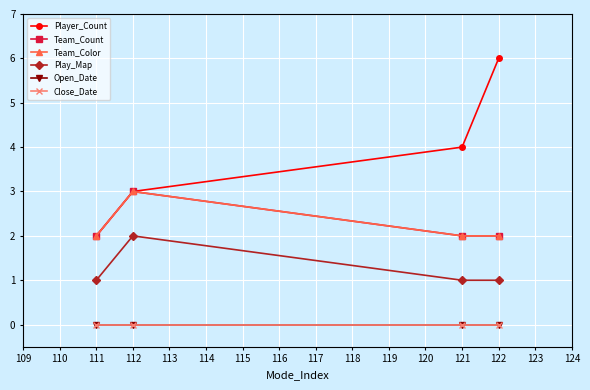

True or false: Player_Count and Play_Map intersect in this chart.

False